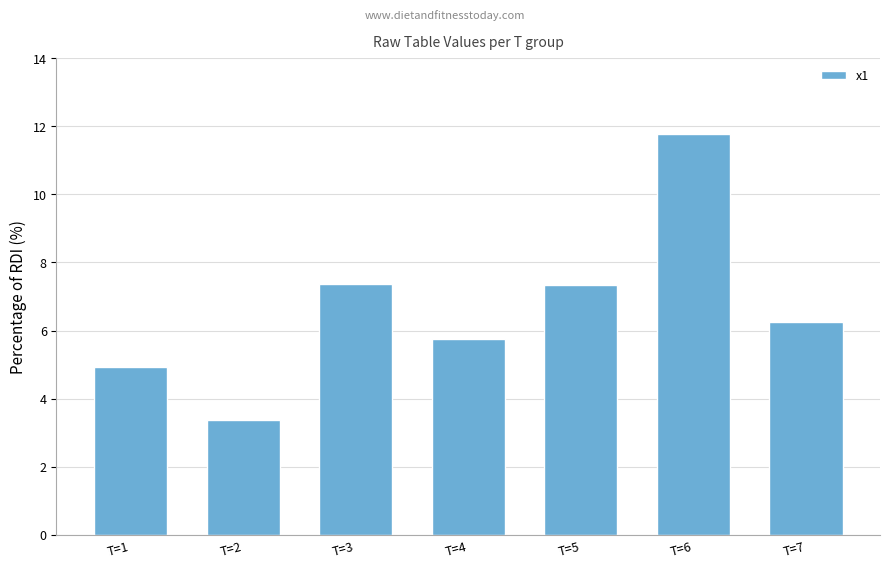

Which label corresponds to the smallest value in the chart?

T=2